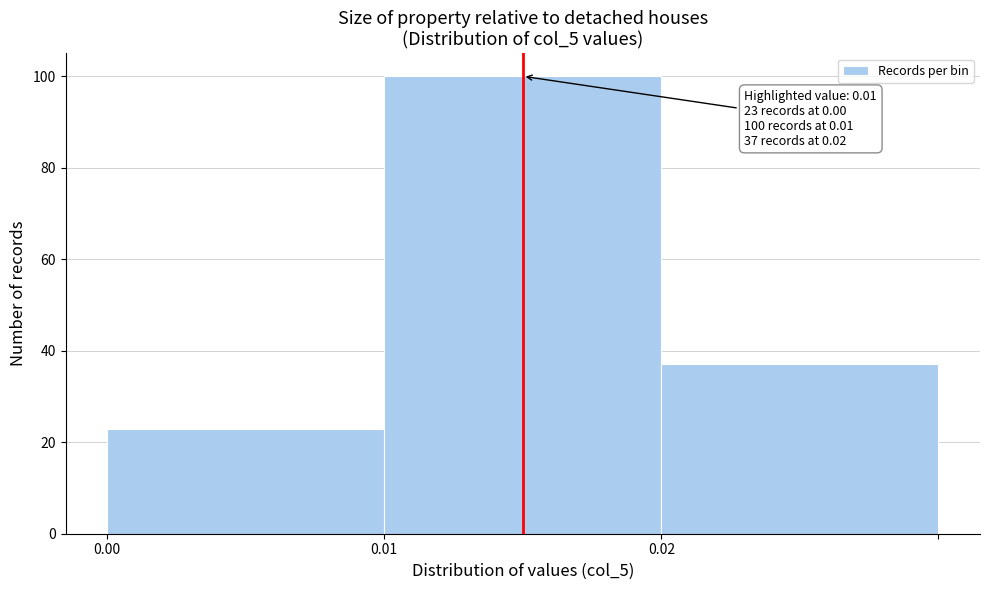

Reading left to right, extract all data points from this chart.

23	100	37